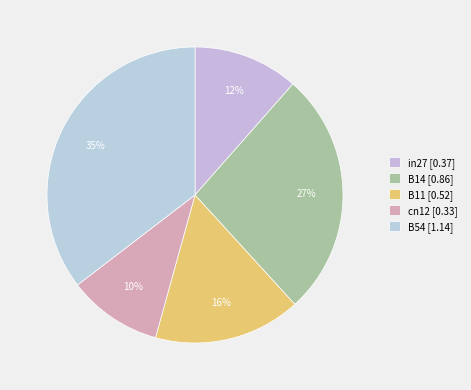

Count the number of slices in the pie.

5